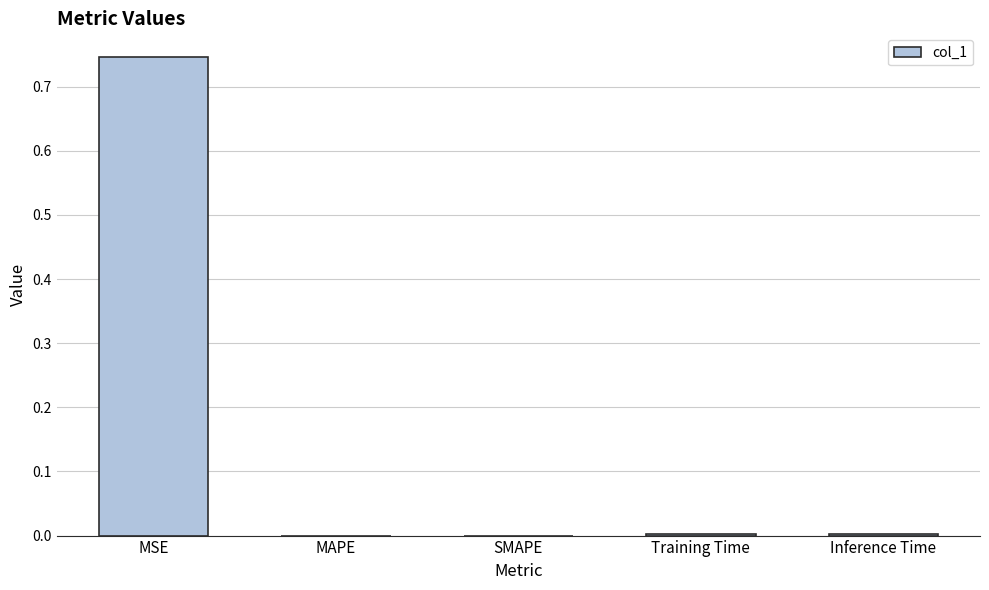

How many data points does each series have?

5